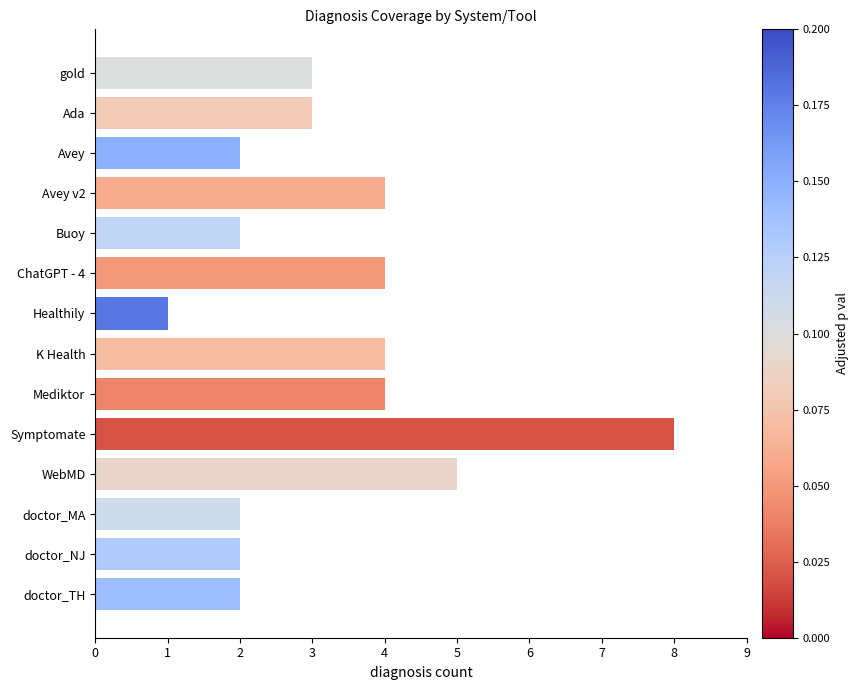

The chart shows a value of 3 at Avey. True or false?

False